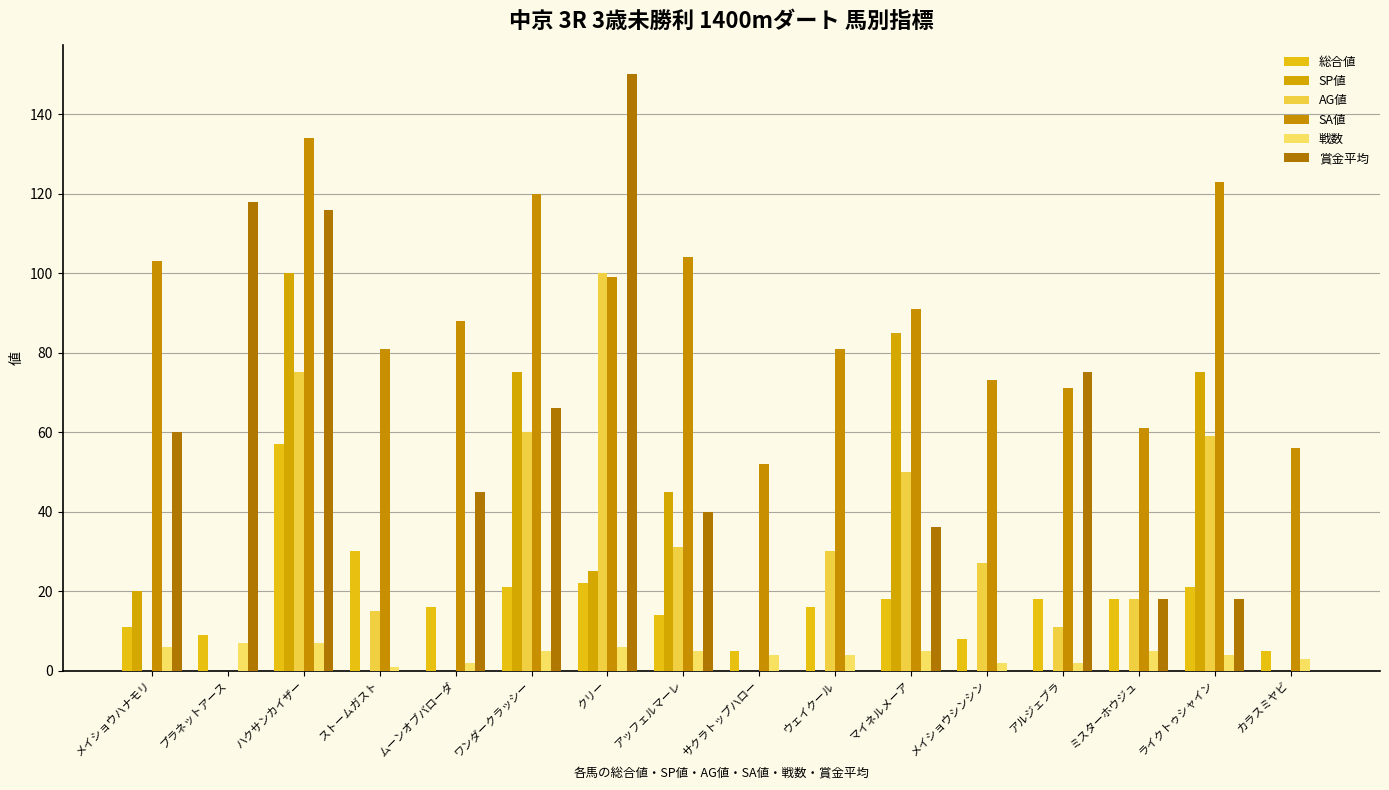

Count the 戦数 values in the range 3 to 6.

10